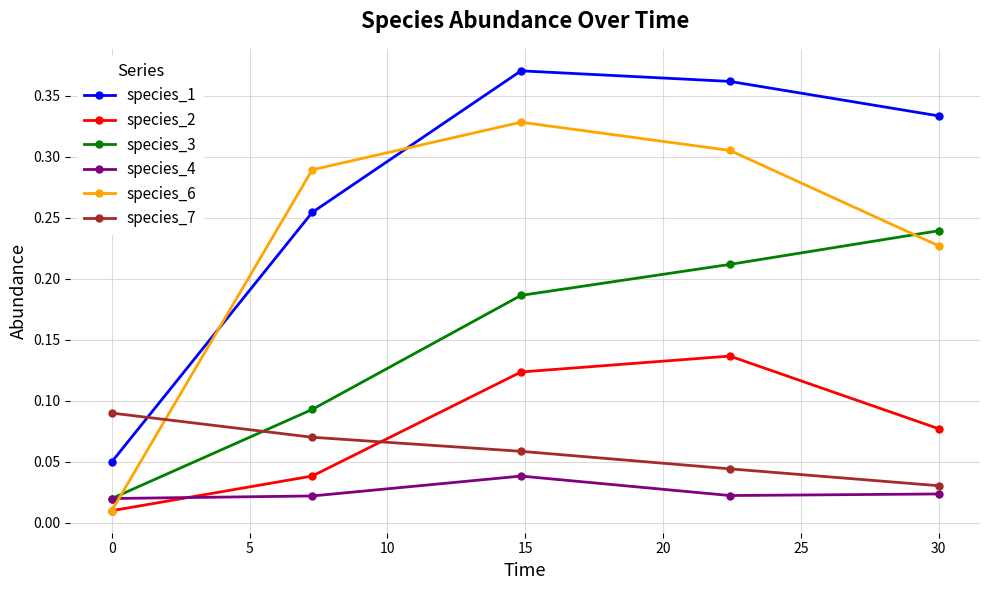

True or false: species_1 has more than 1 points higher than both neighbors.

False